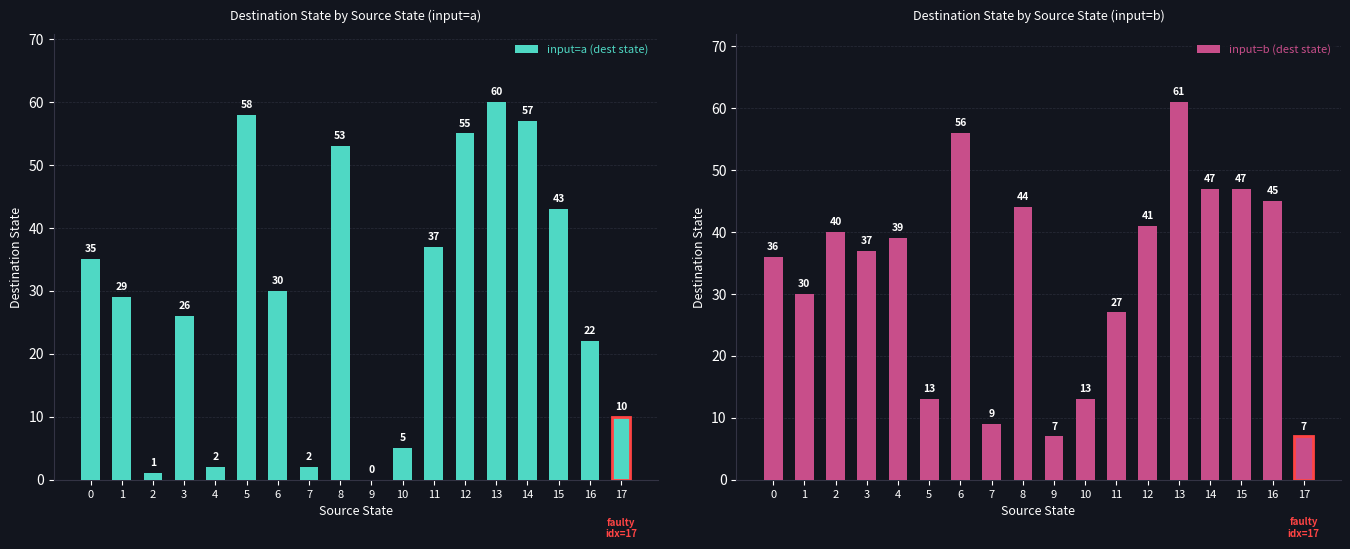

The value of input=a (dest state) at 7 is 3. True or false?

False